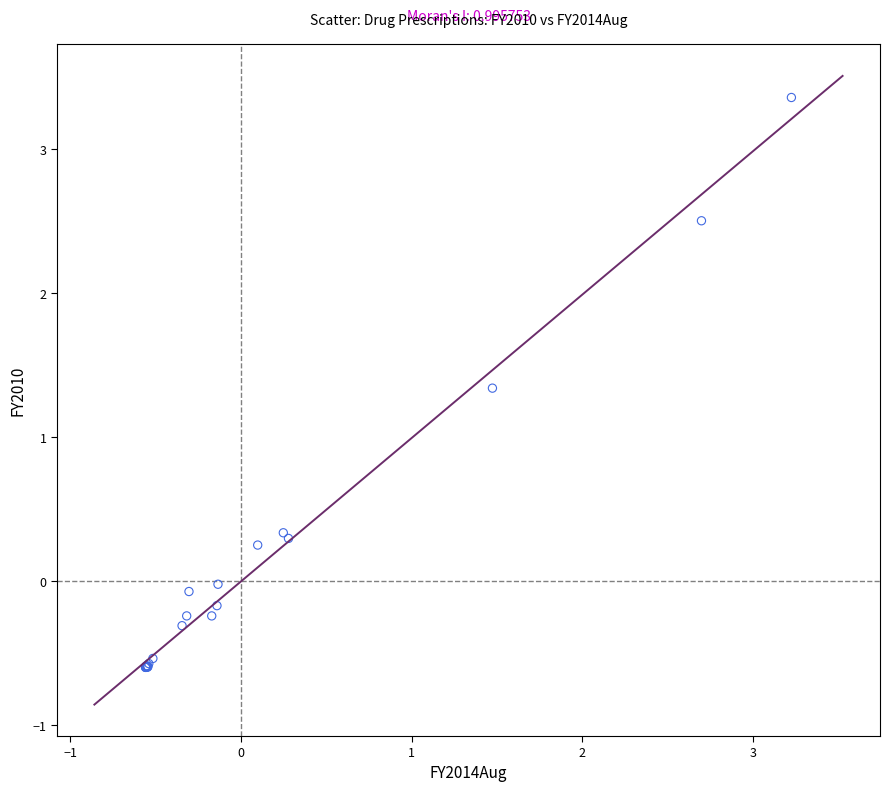

What Y value in the scatter plot is closest to 1?

1.3